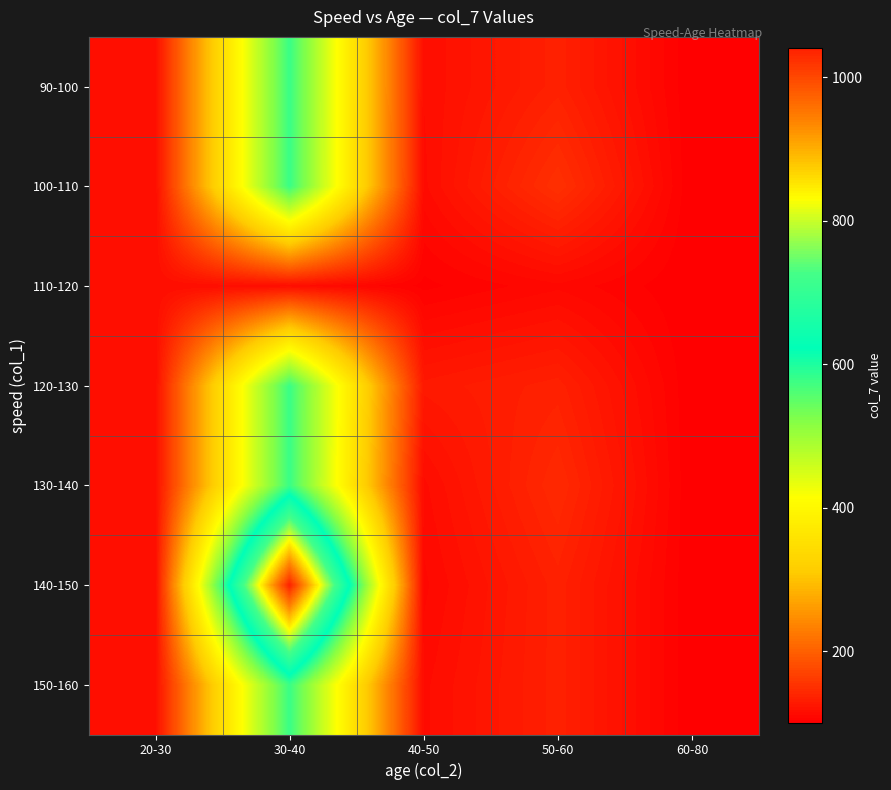

Which has a higher value, 30-40 or 50-60?

30-40